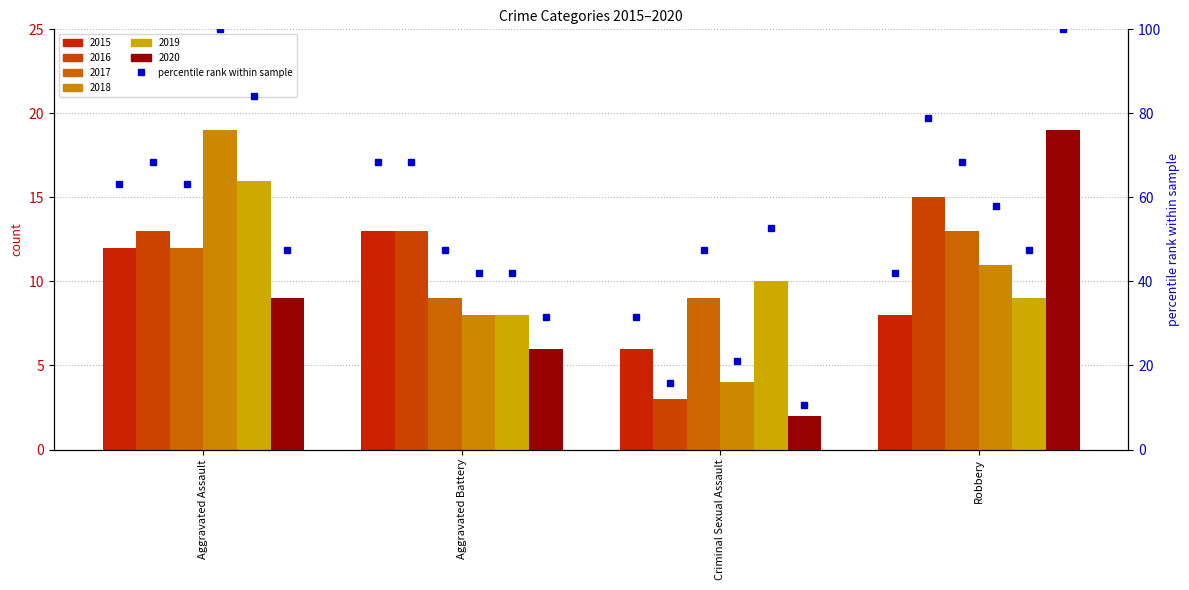

Which series has the largest total across all categories?

pct 2016